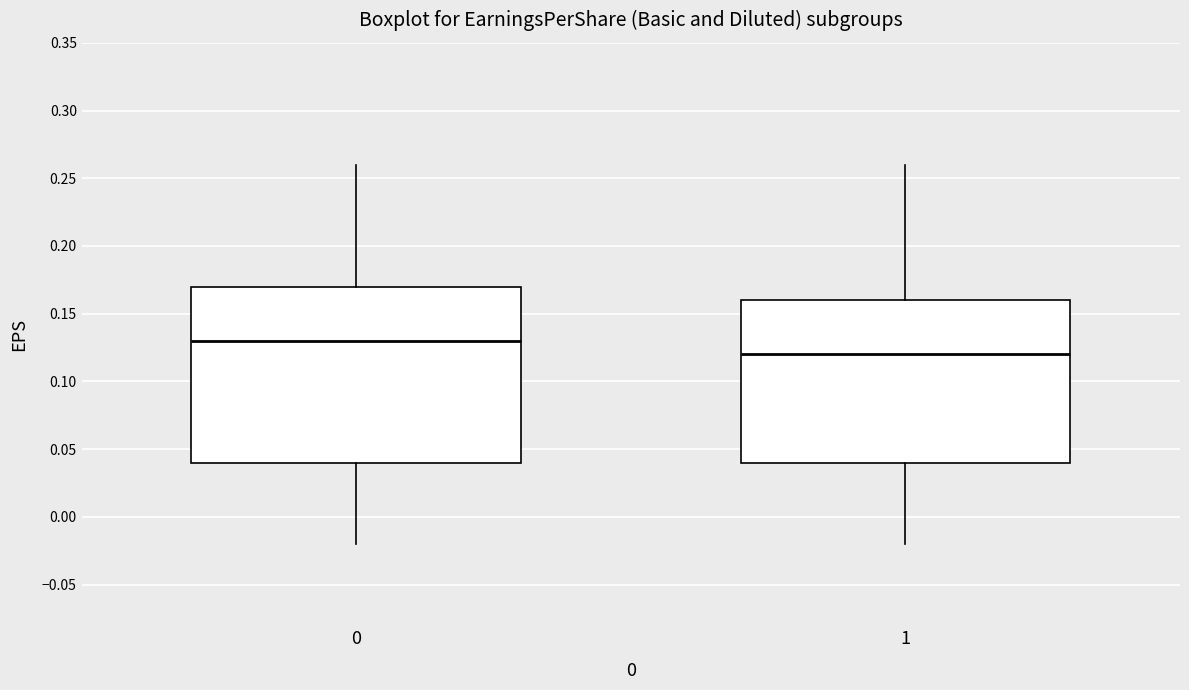

Where does the upper whisker of the box at x = 1 end on the y-axis? The values are not printed on the chart, so give them approximately, as read against the axis.

0.26